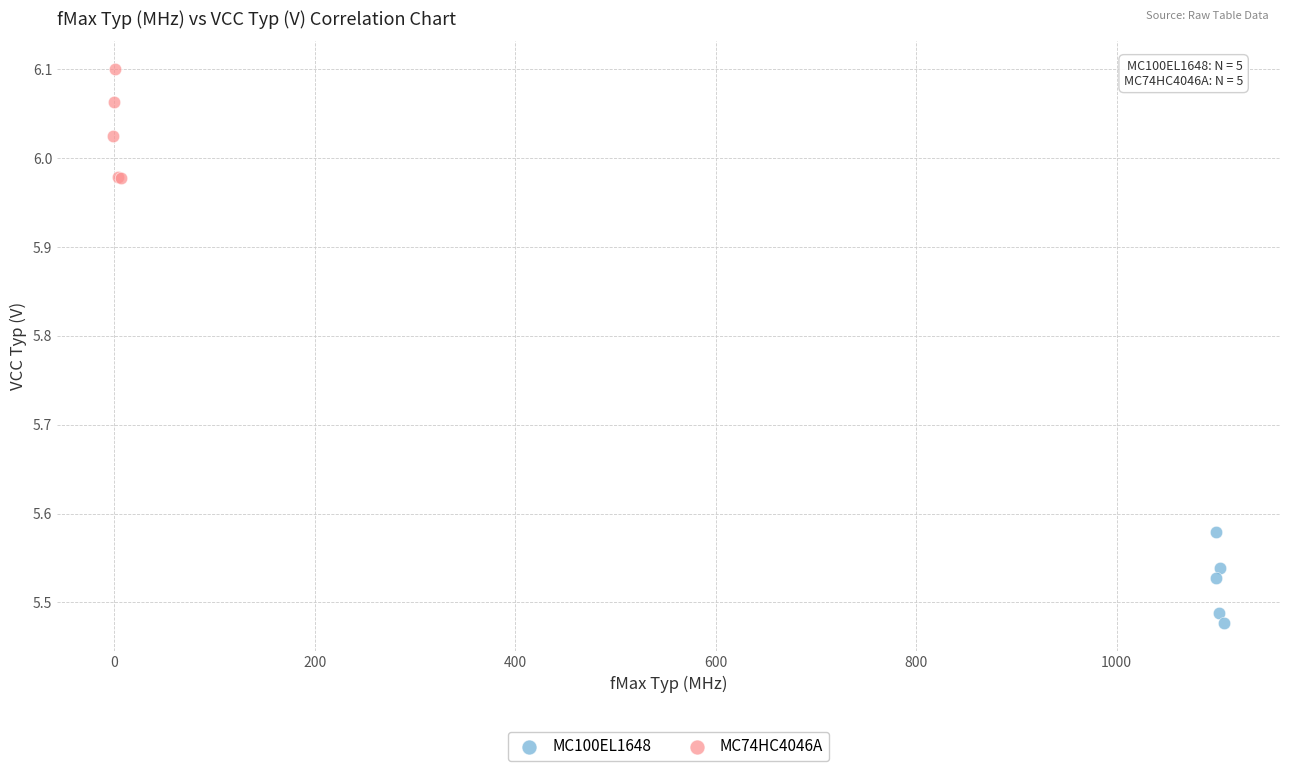

Which series reaches the maximum Y coordinate?

MC74HC4046A